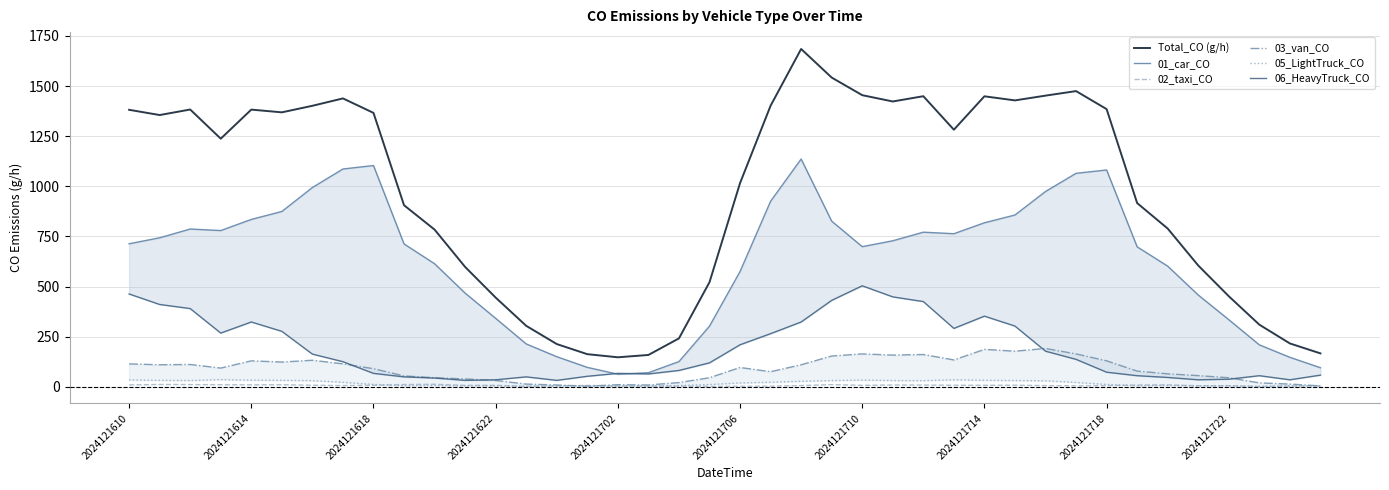

Between 25 and 31, which series saw the biggest shift?

01_car_CO